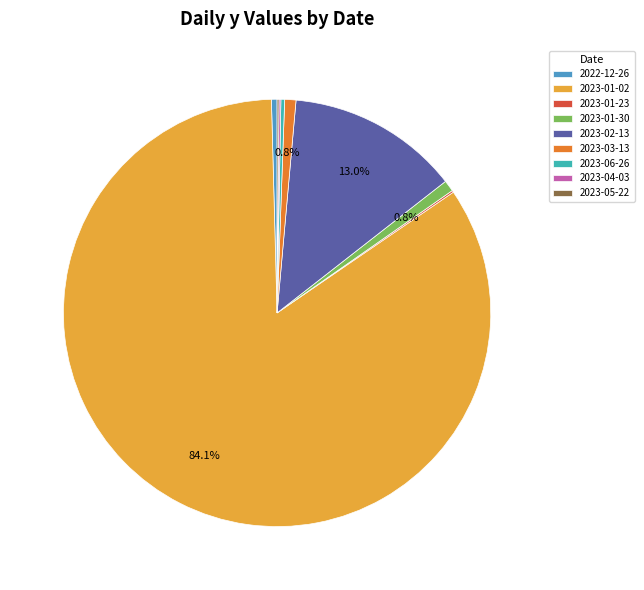

Is there any slice that represents more than half of the pie?

Yes